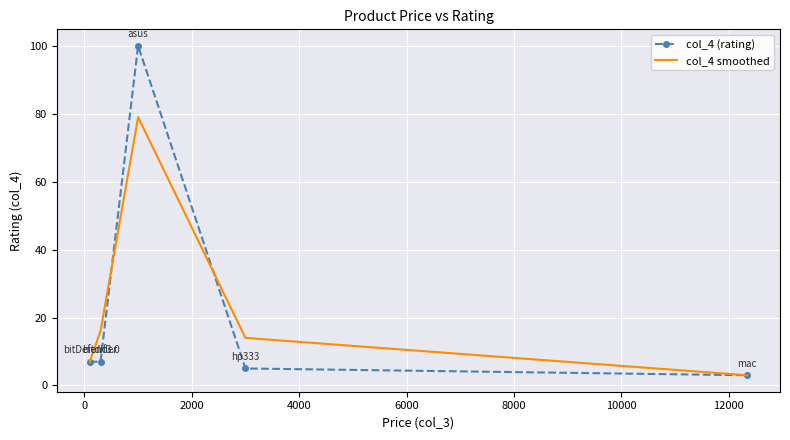

Rank the series by their maximum value, from lowest to highest.

col_4 smoothed, col_4 (rating)